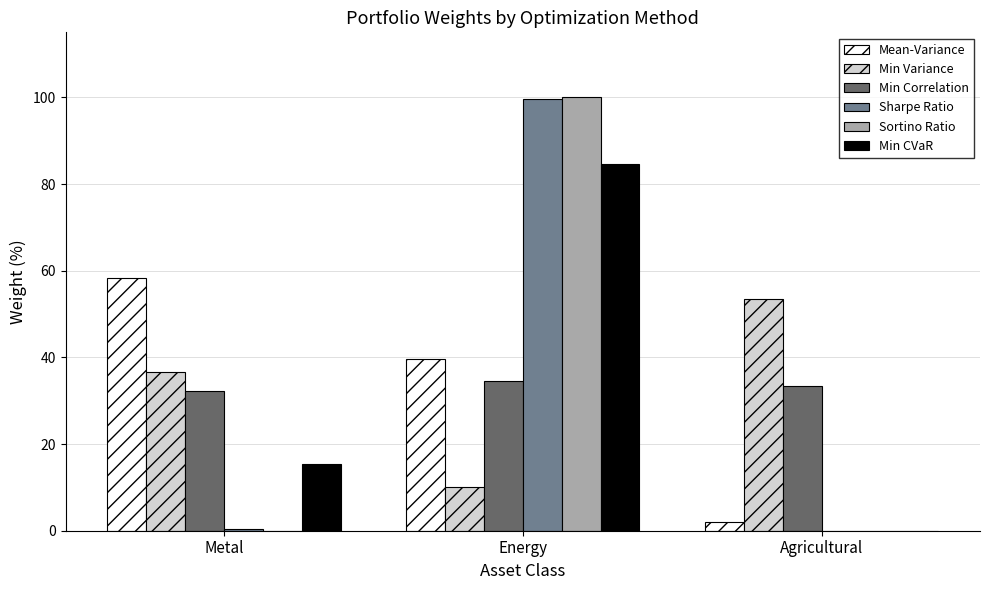

What are all the series names shown in the legend?

Mean-Variance, Min Variance, Min Correlation, Sharpe Ratio, Sortino Ratio, Min CVaR